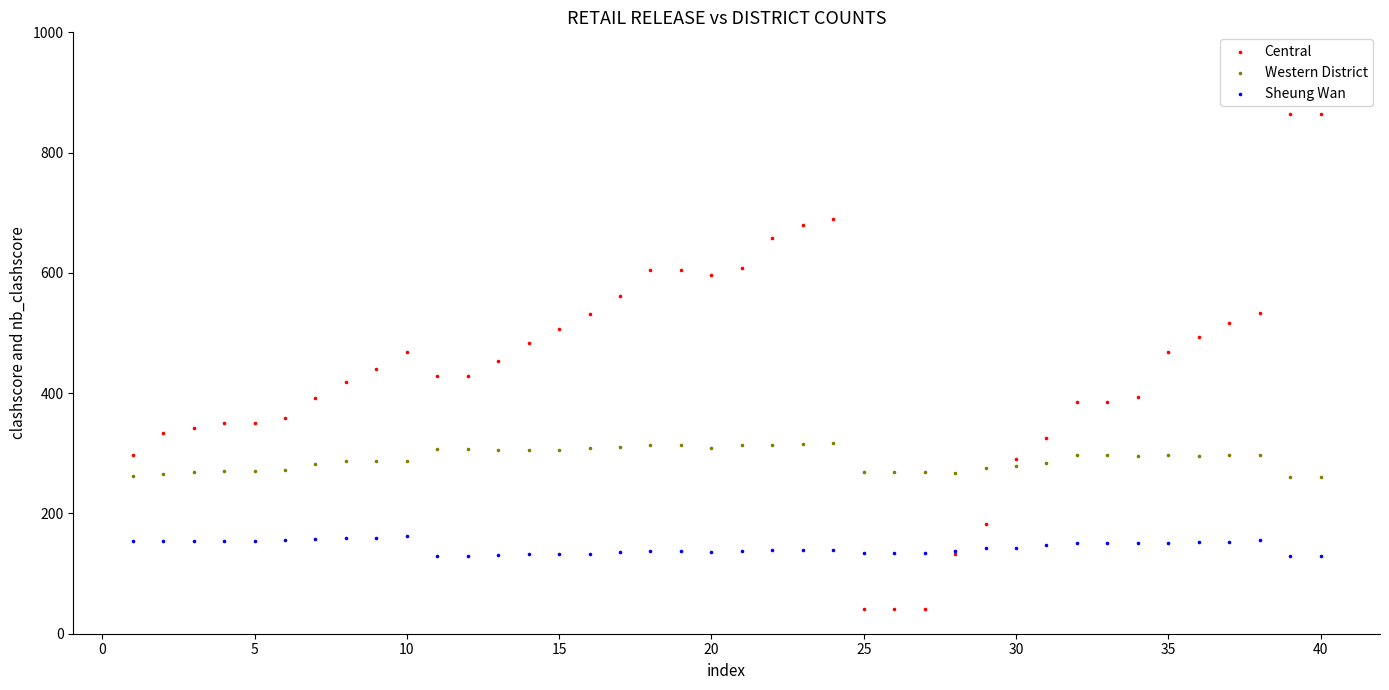

Which series reaches the minimum Y coordinate?

Central